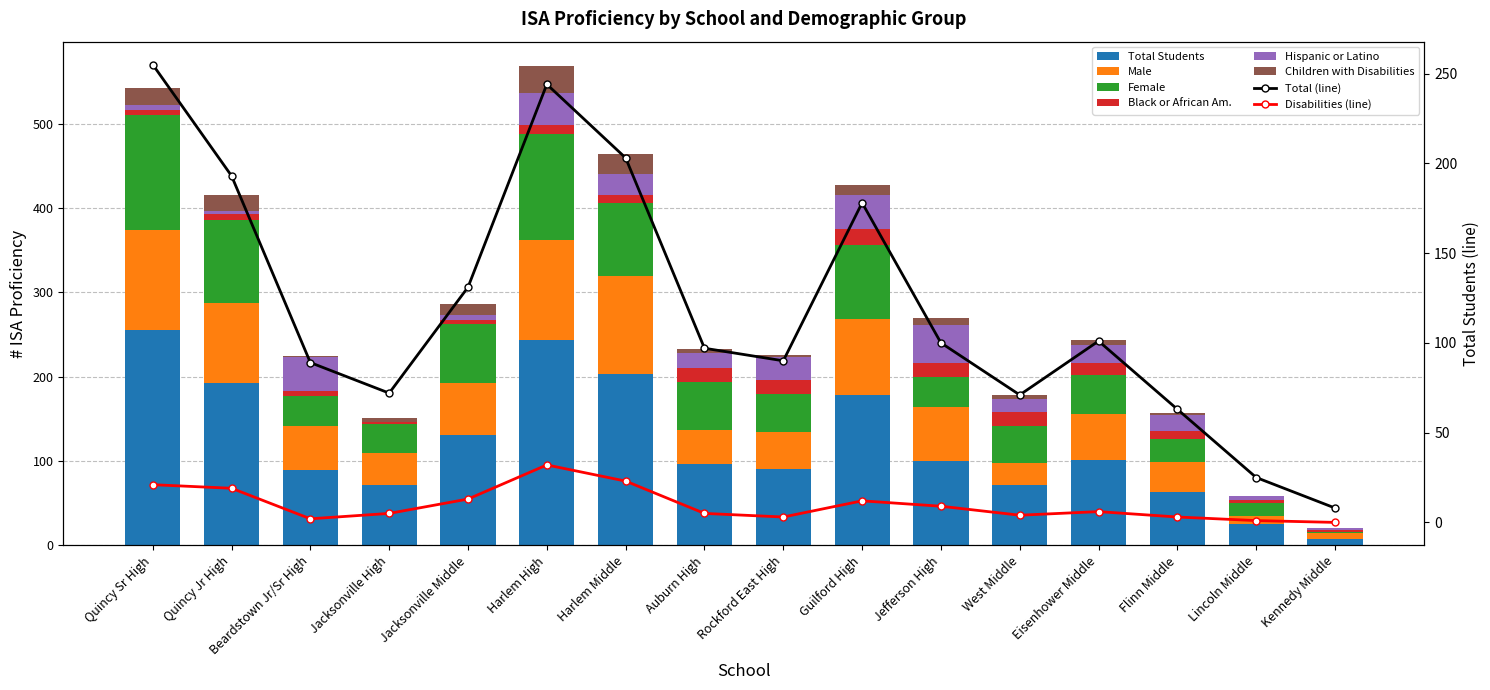

Where does the Black or African Am. series first go above 9?

Harlem High